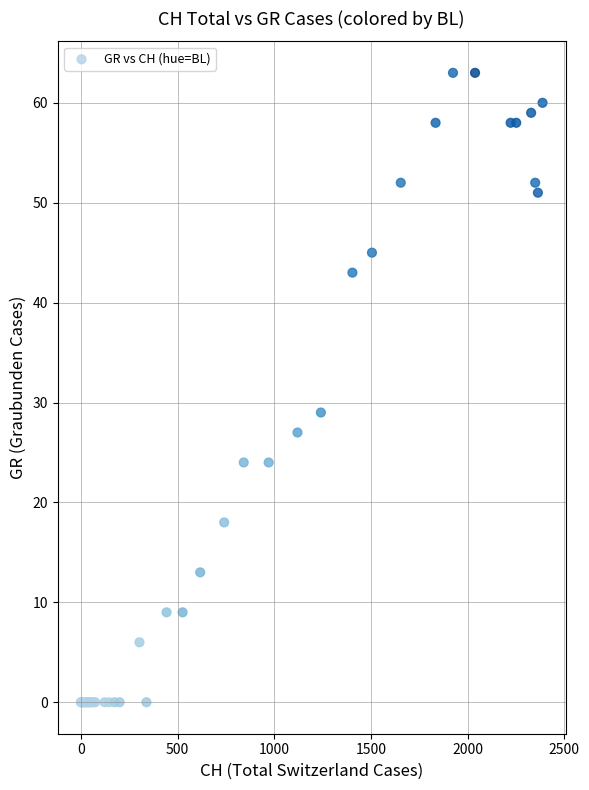

What Y value in the scatter plot is closest to 31?

29